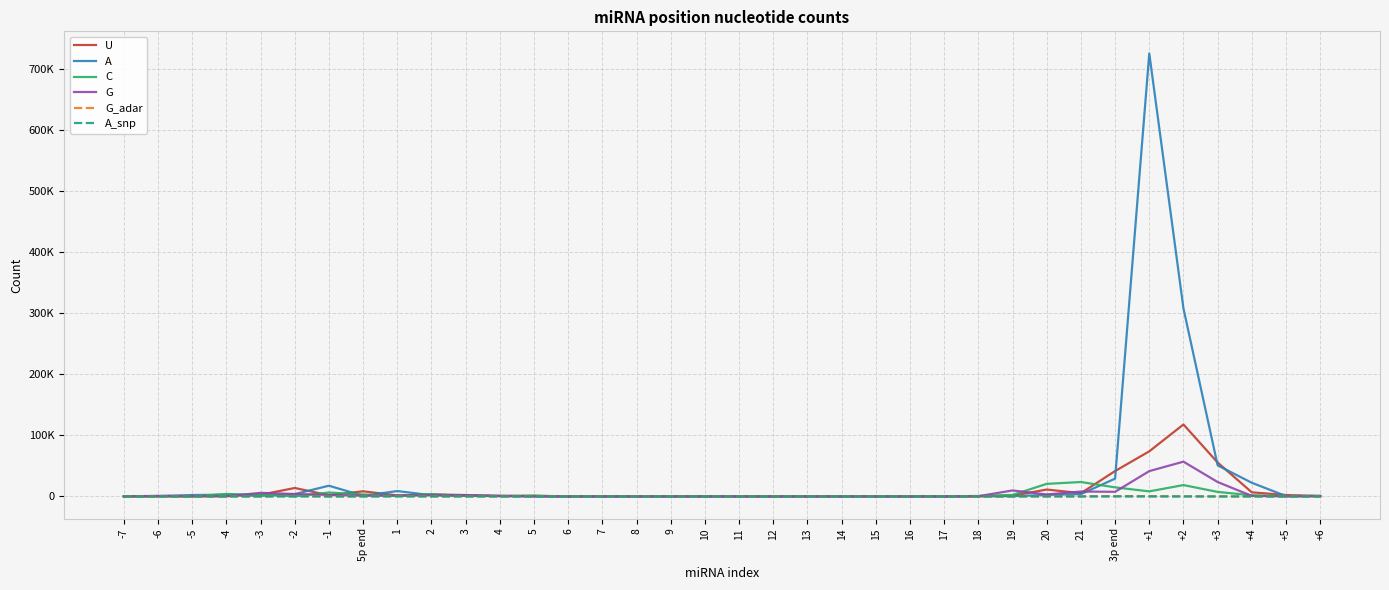

What is the difference between the second highest and second lowest values in the A_snp series?

24